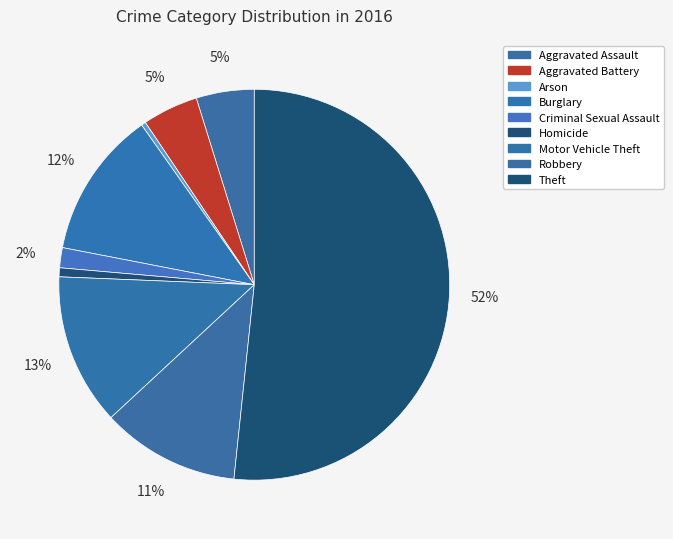

Is there any slice that represents more than half of the pie?

Yes